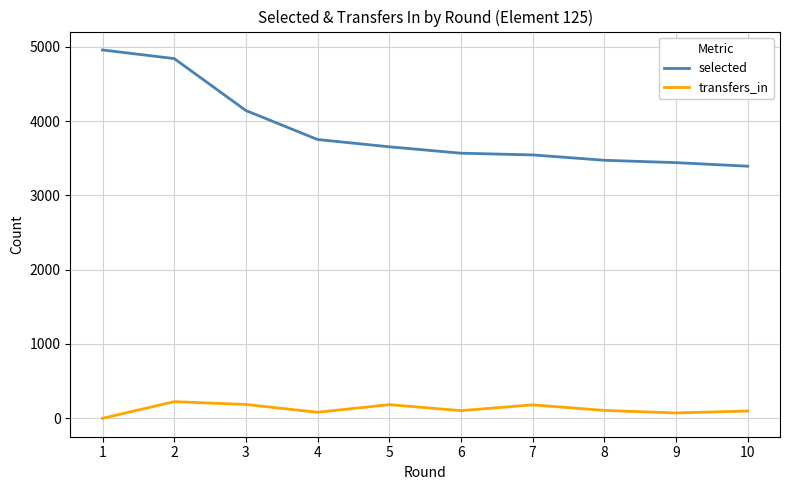

Rank the series at 3 from highest to lowest value.

selected, transfers_in